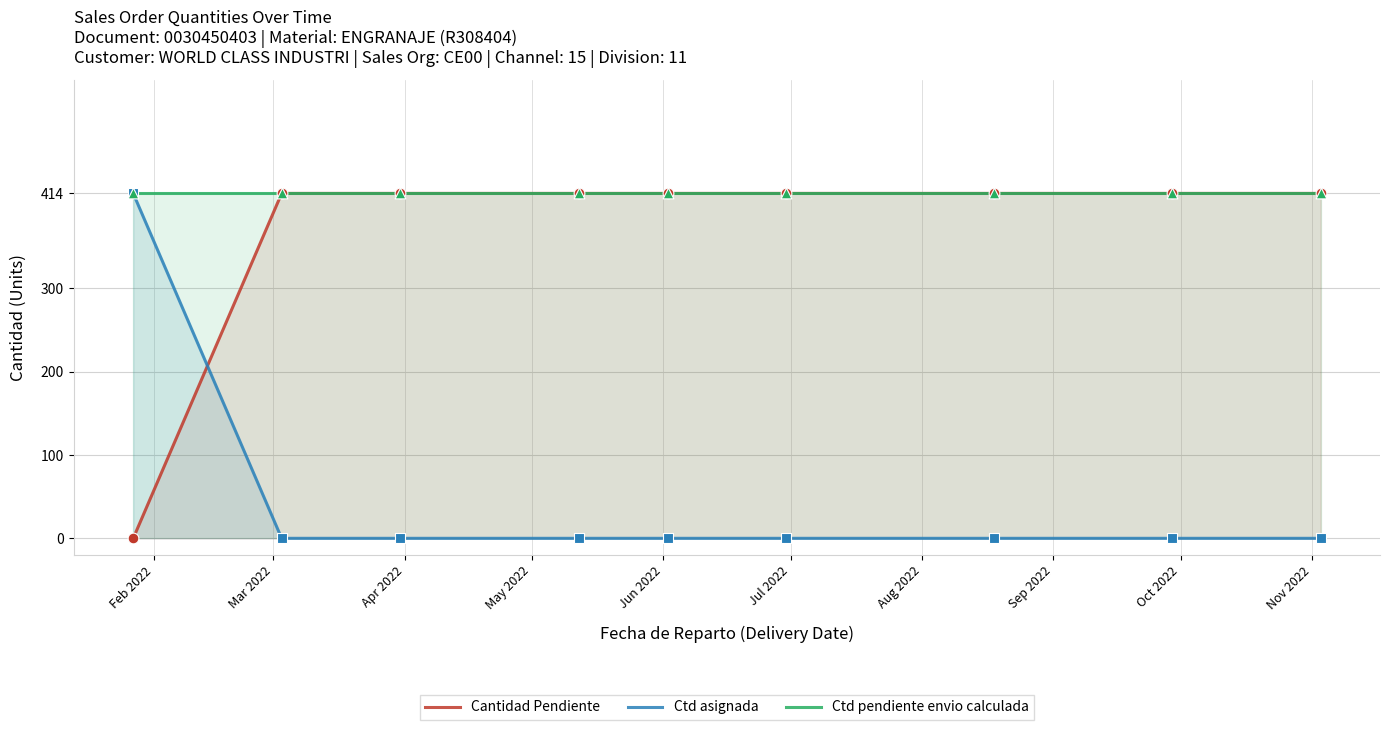

What is the total value across all series at Feb 2022?

828